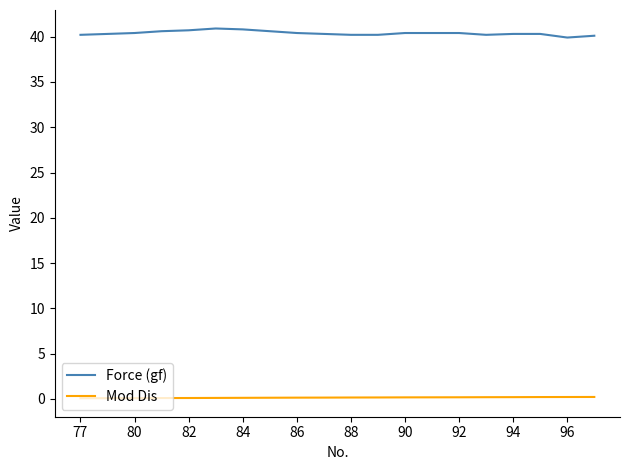

True or false: Mod Dis and Force (gf) cross at least once.

False